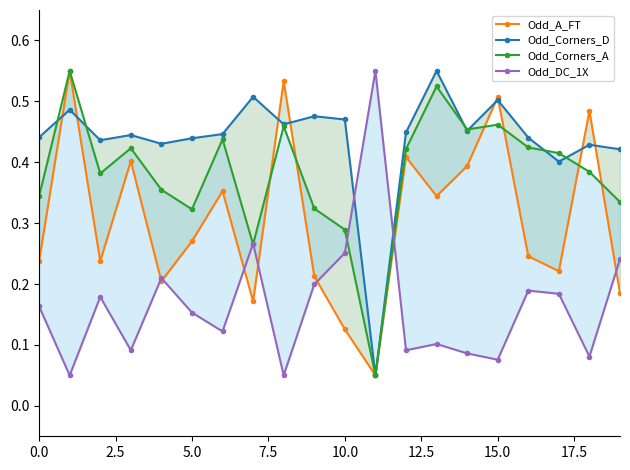

What is the value of the Odd_A_FT point at the 20th from the left?

0.2